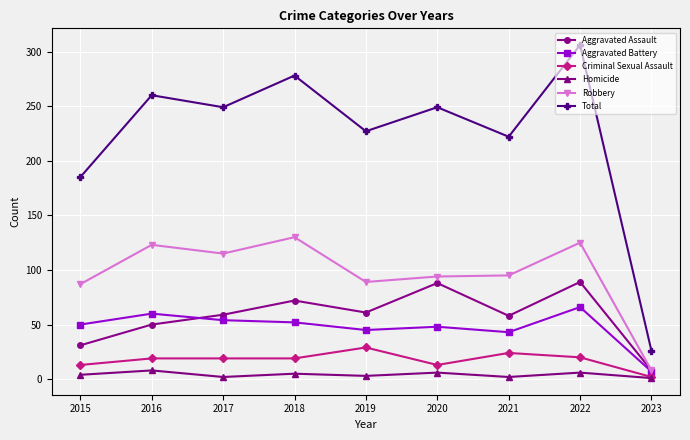

Is this an area chart (filled region under the line)?

No